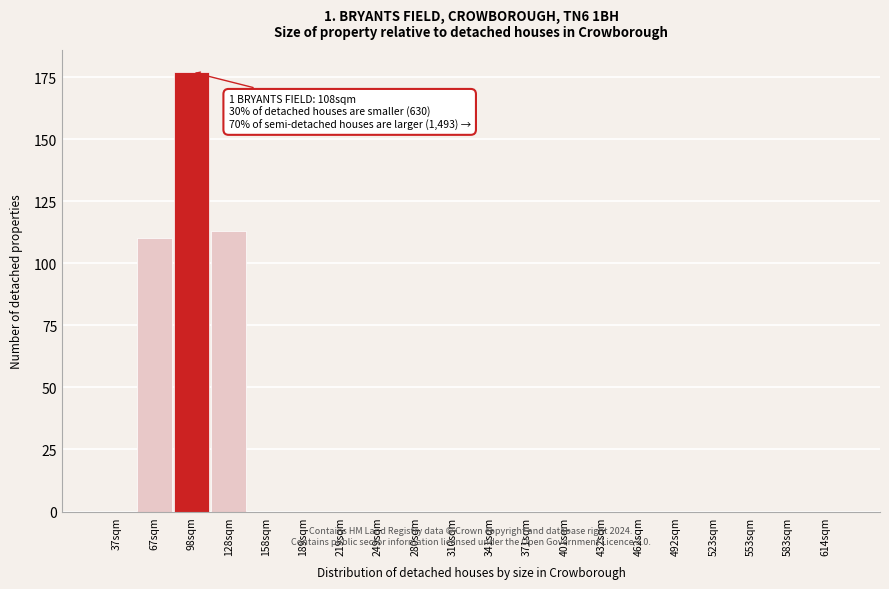

Reading left to right, list all the values displayed in this chart.

37sqm=0	67sqm=110	98sqm=177	128sqm=113	158sqm=0	189sqm=0	219sqm=0	249sqm=0	280sqm=0	310sqm=0	341sqm=0	371sqm=0	401sqm=0	432sqm=0	462sqm=0	492sqm=0	523sqm=0	553sqm=0	583sqm=0	614sqm=0